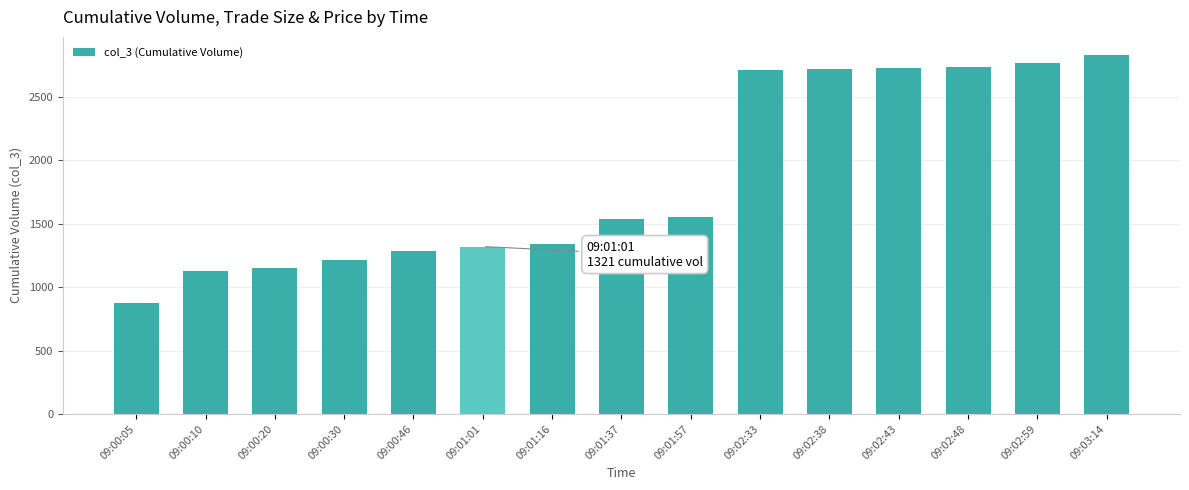

What is the label of the 8th bar from the right?

09:01:37